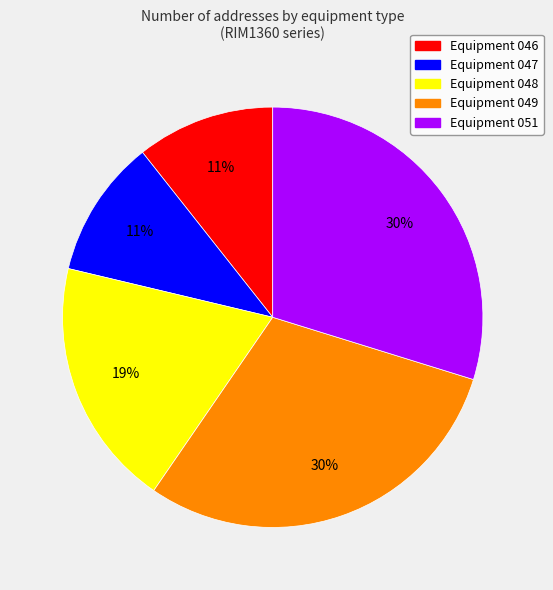

Is there a majority slice in this chart?

No